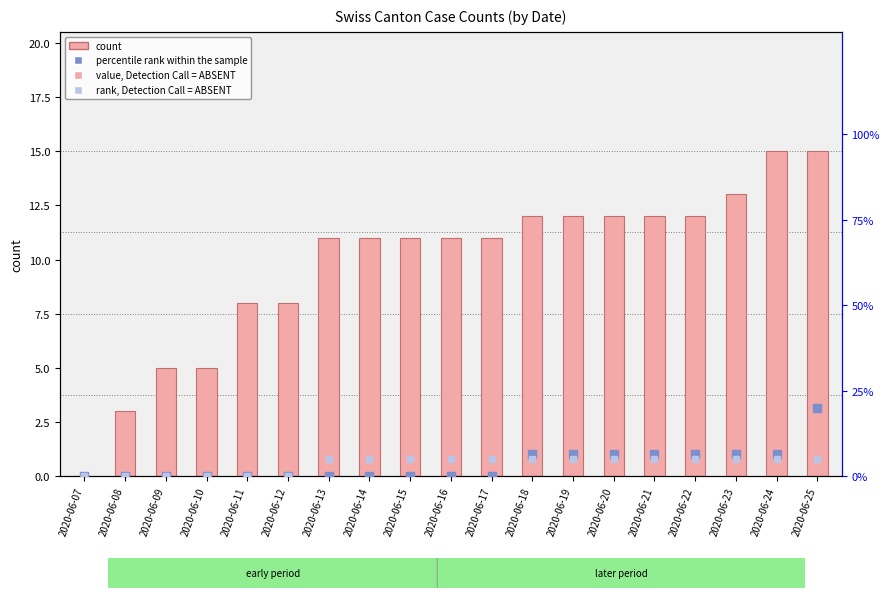

Which series has the largest Y range (max minus min)?

percentile rank within the sample